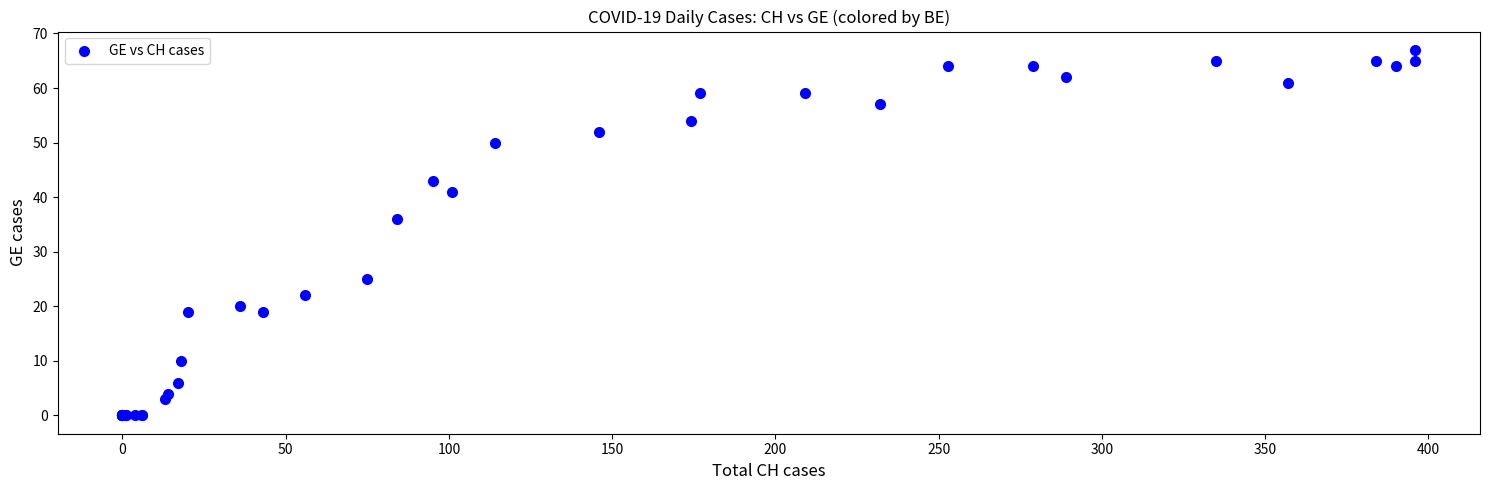

What Y value in the scatter plot is closest to 33?

36